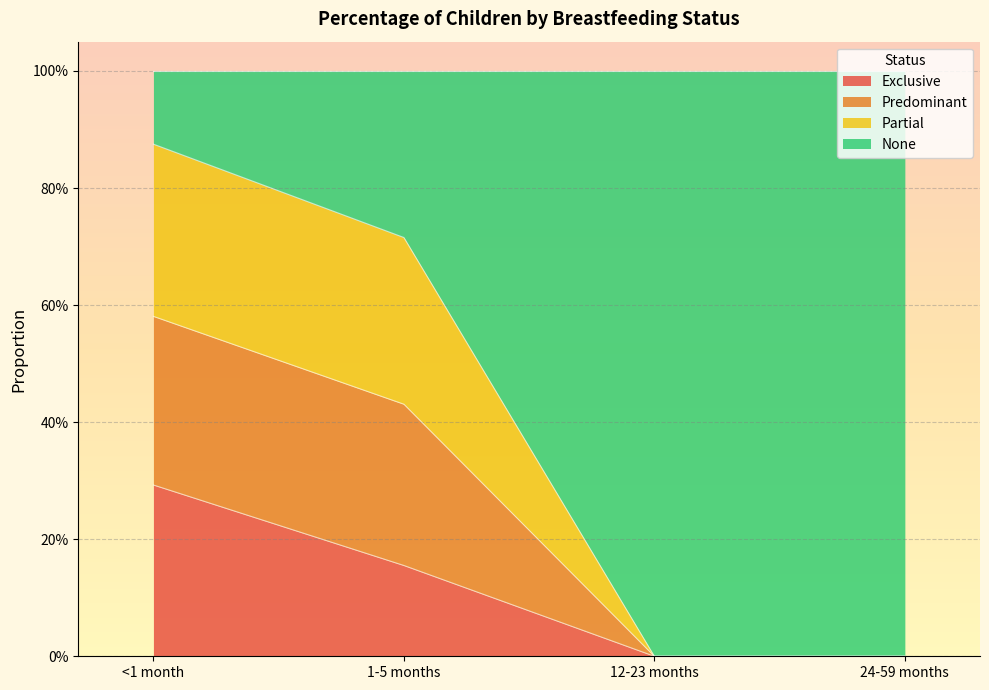

What are all the series names shown in the legend?

Exclusive, Predominant, Partial, None